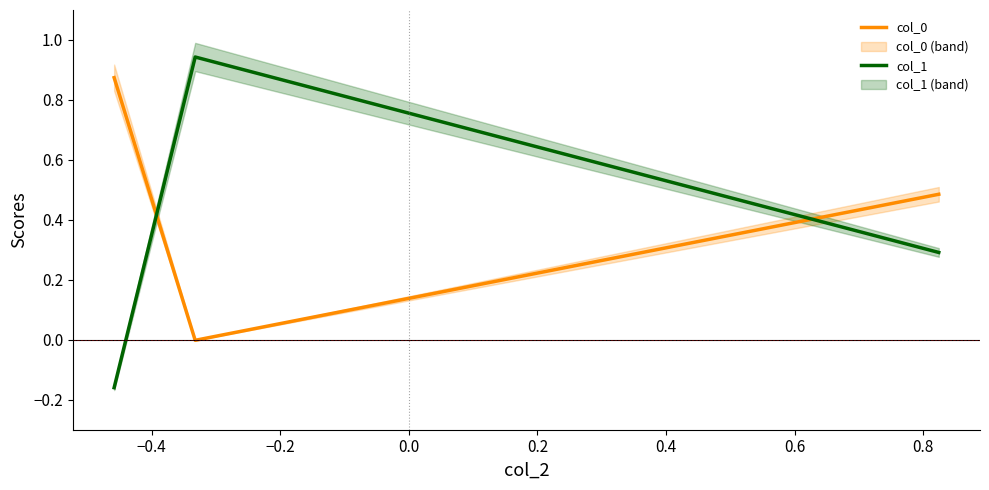

What are all the series names shown in the legend?

col_0, col_1